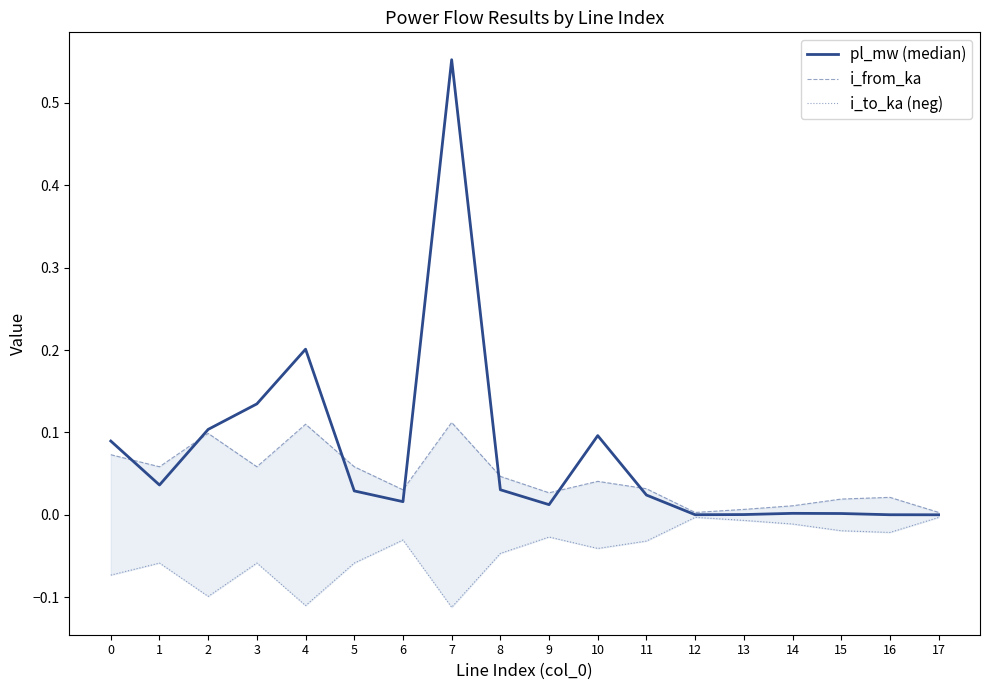

True or false: i_to_ka (neg) and i_from_ka cross at least once.

False